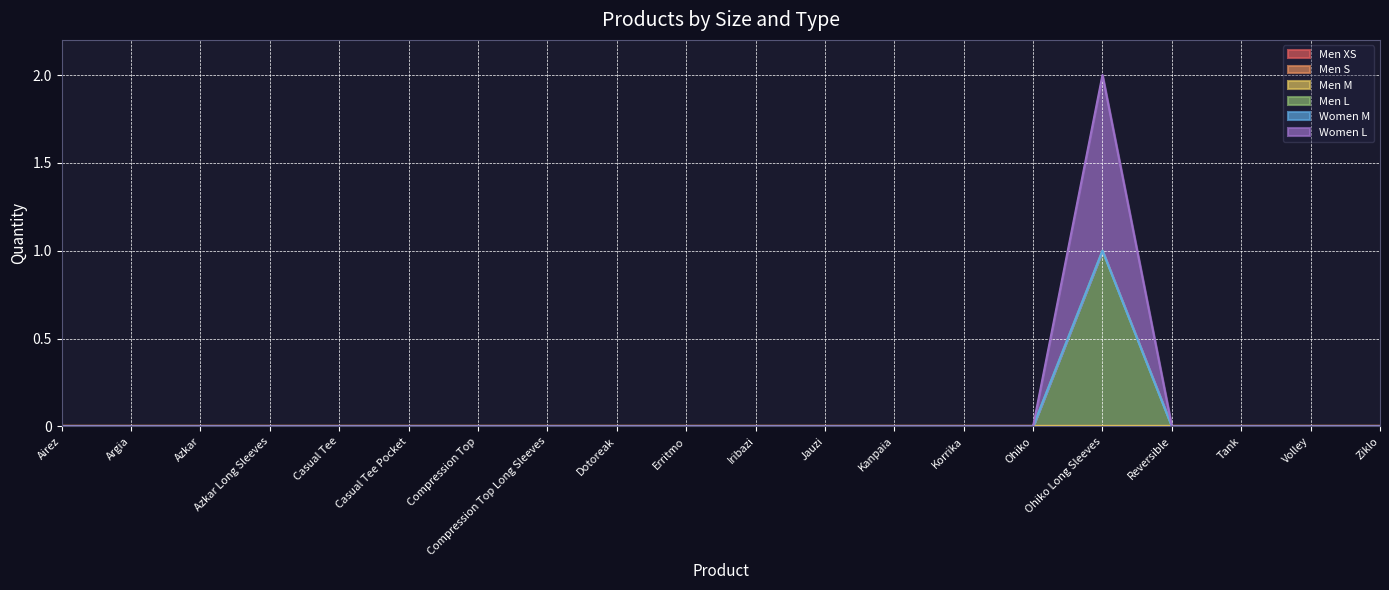

How many Men L values are between 0 and 1?

20